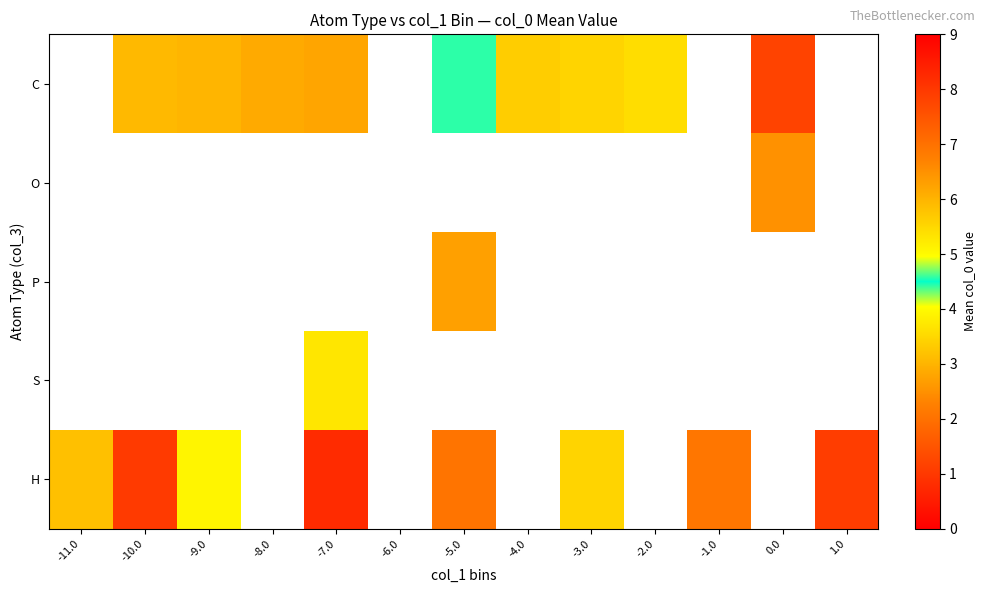

Where is H nearest to the value 4?

-9.0